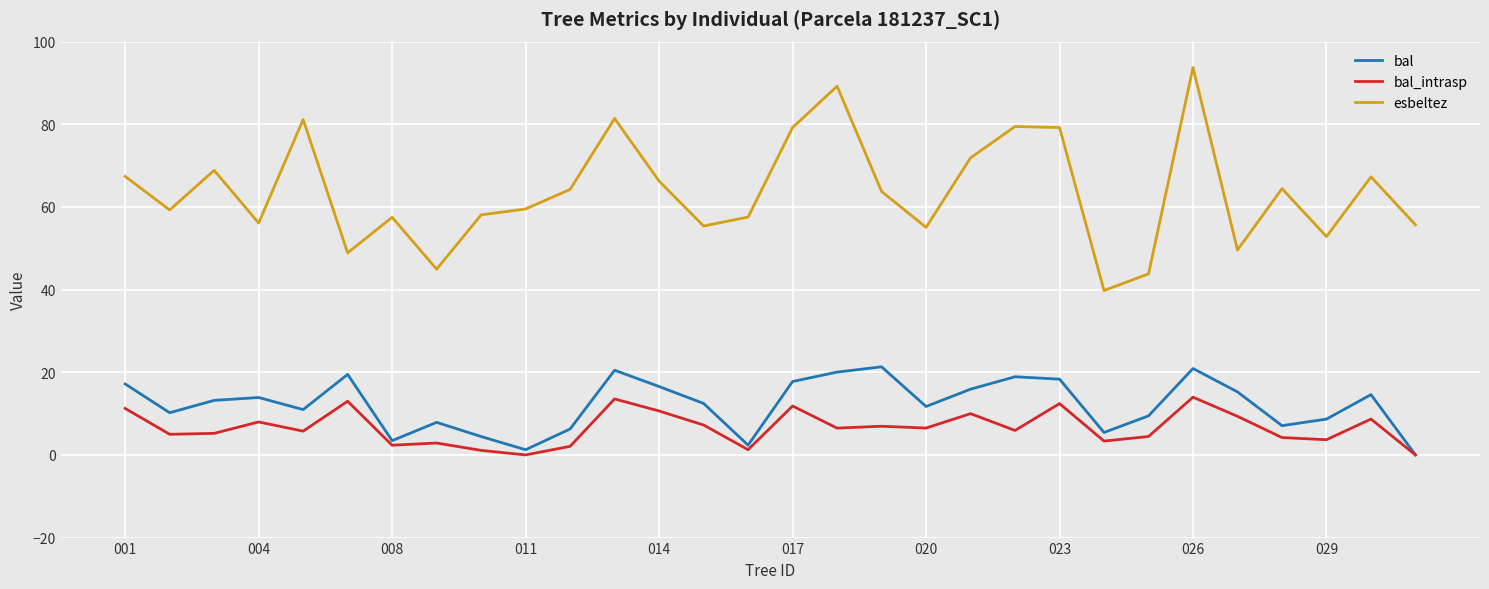

Which series has the largest total across all categories?

esbeltez